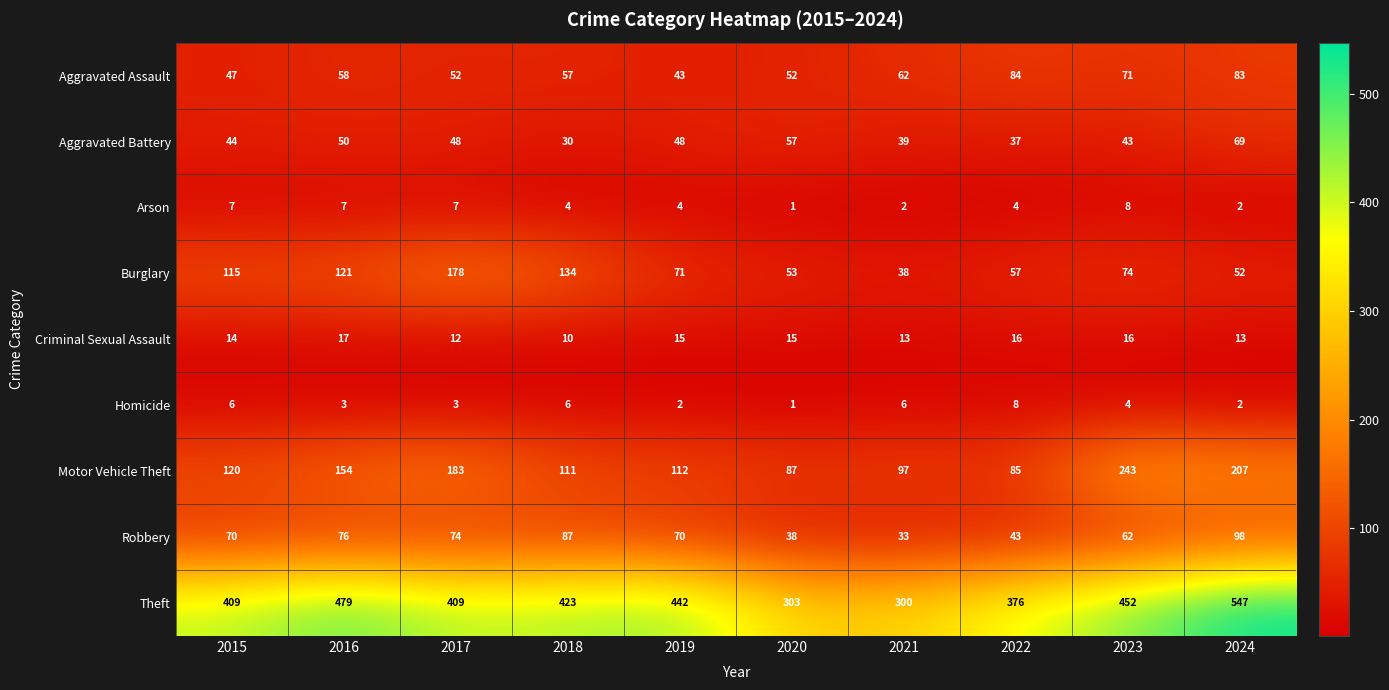

What is the total value across all series at 2016?

965